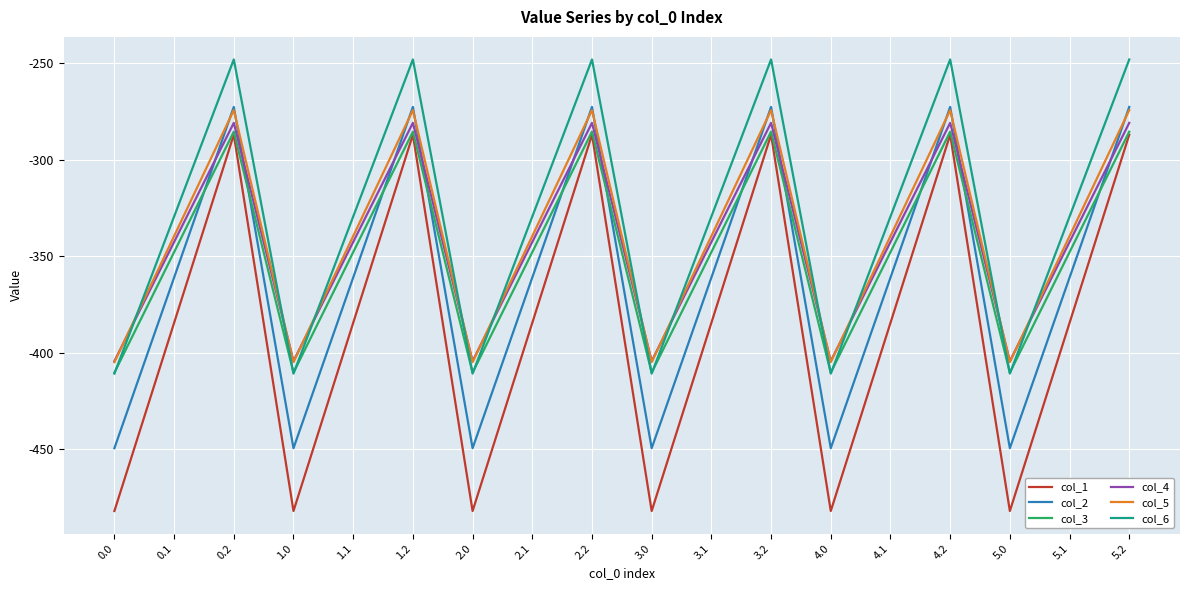

How many interior local valleys does the col_2 series have?

5